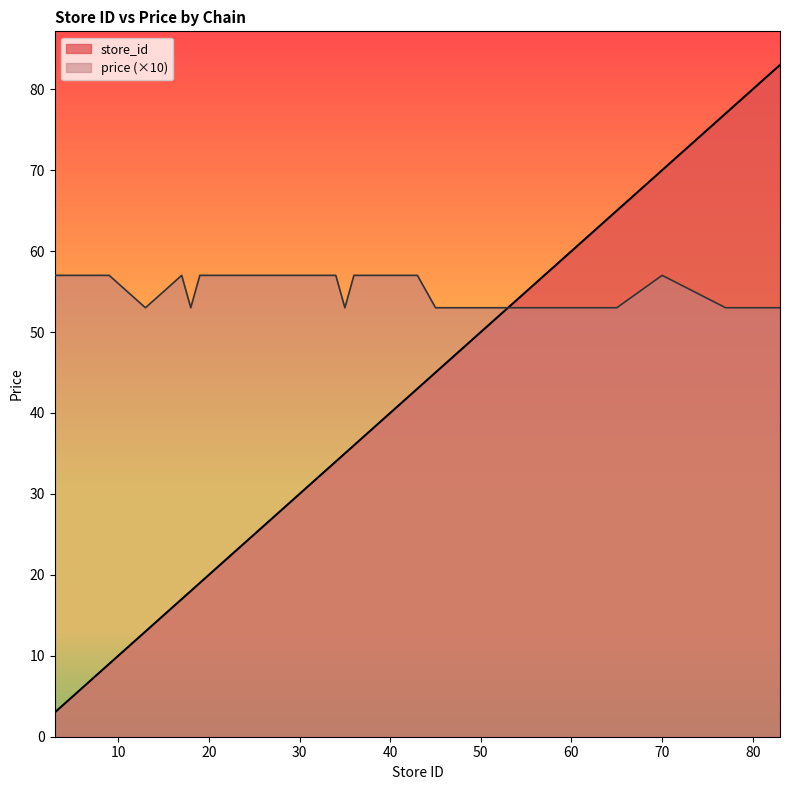

Where does the store_id series first go above 34?

35